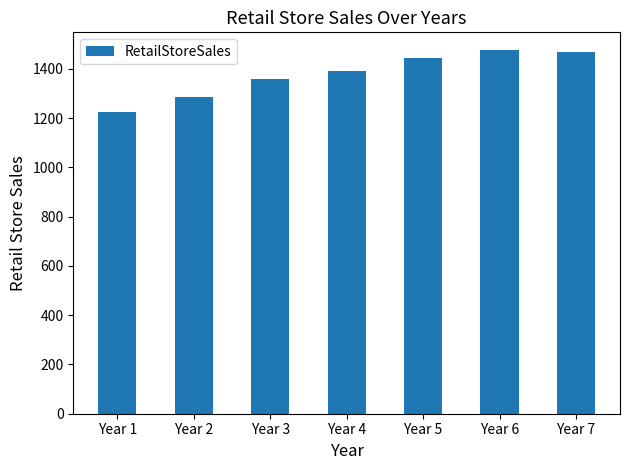

What is the average value?

1378